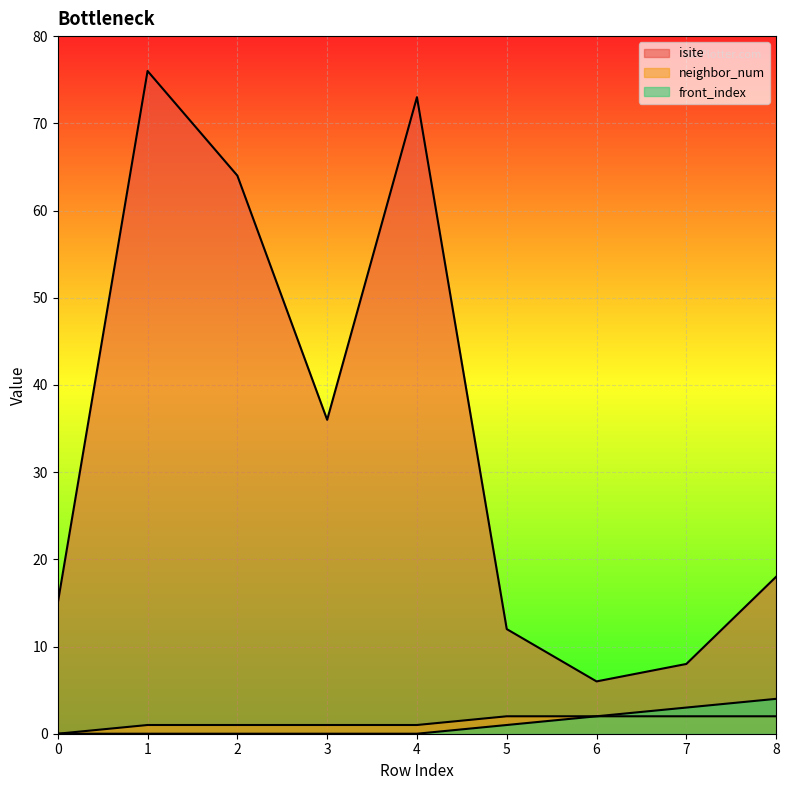

At which category does the chart reach its peak across all series?

1